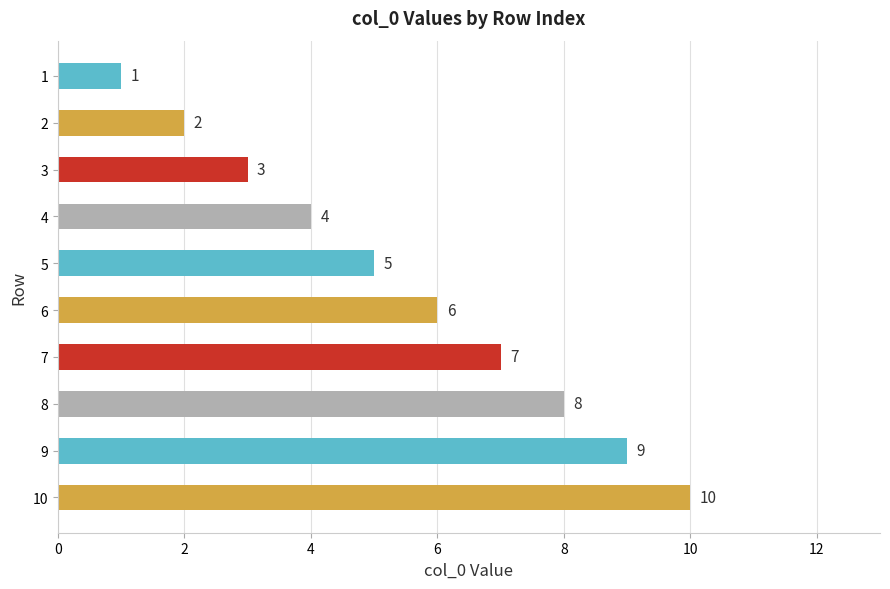

What is the value of the 1st bar from the top?

1